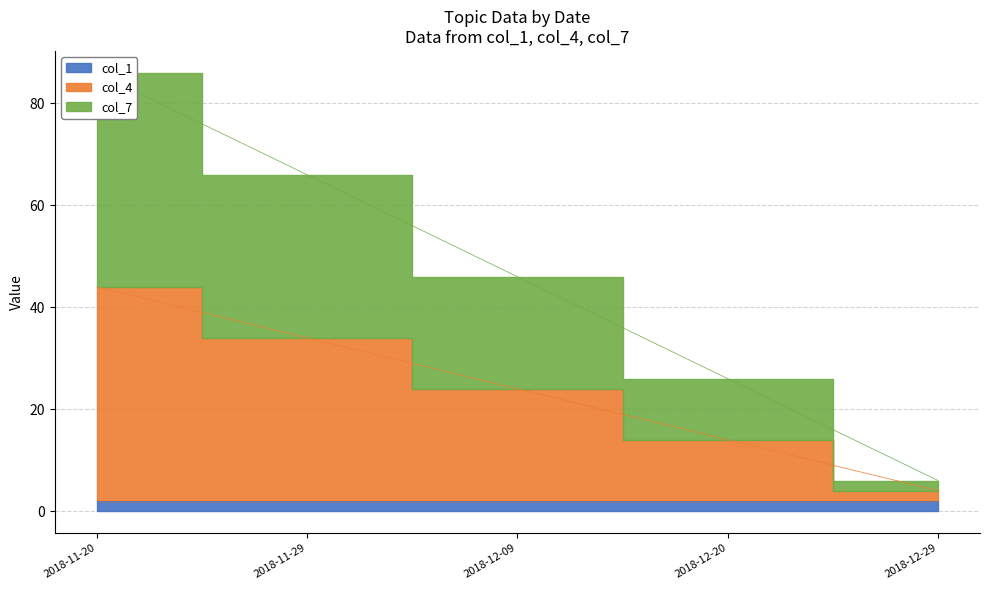

What is the average value of the col_4 series?

24